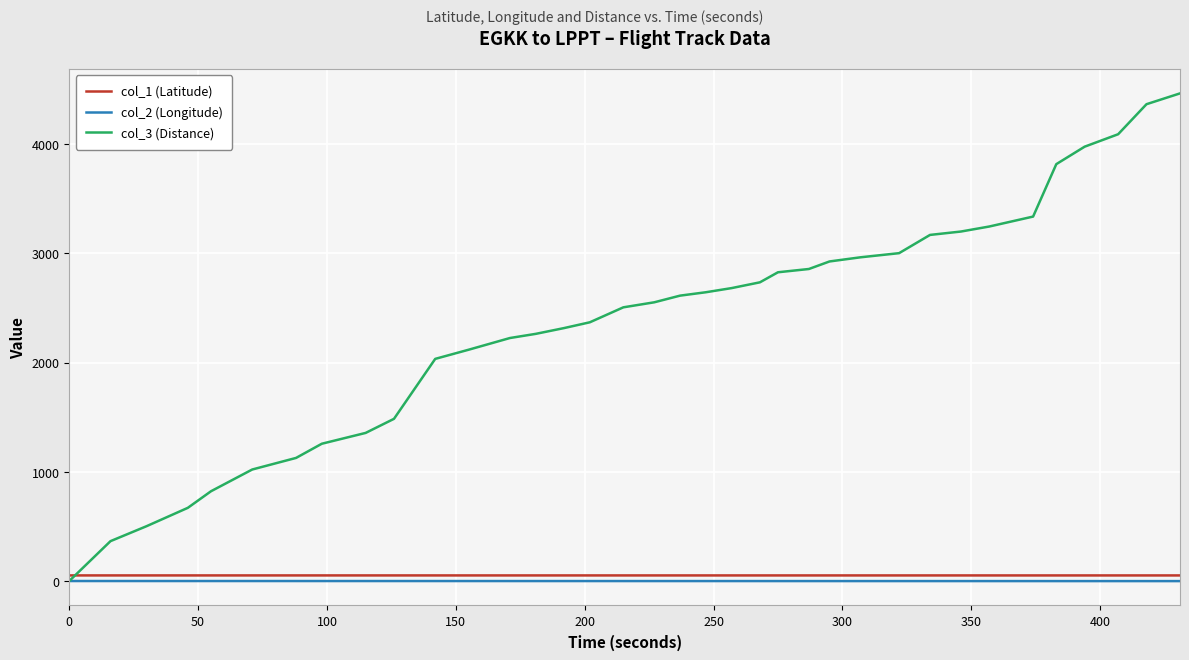

Which series has the widest spread of values?

col_3 (Distance)